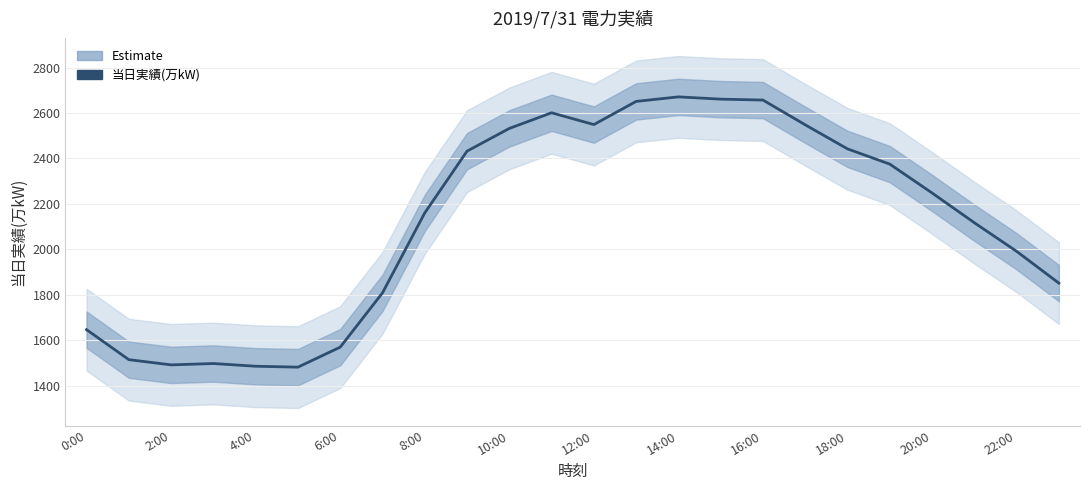

Does the chart display data point markers on the line(s)?

No